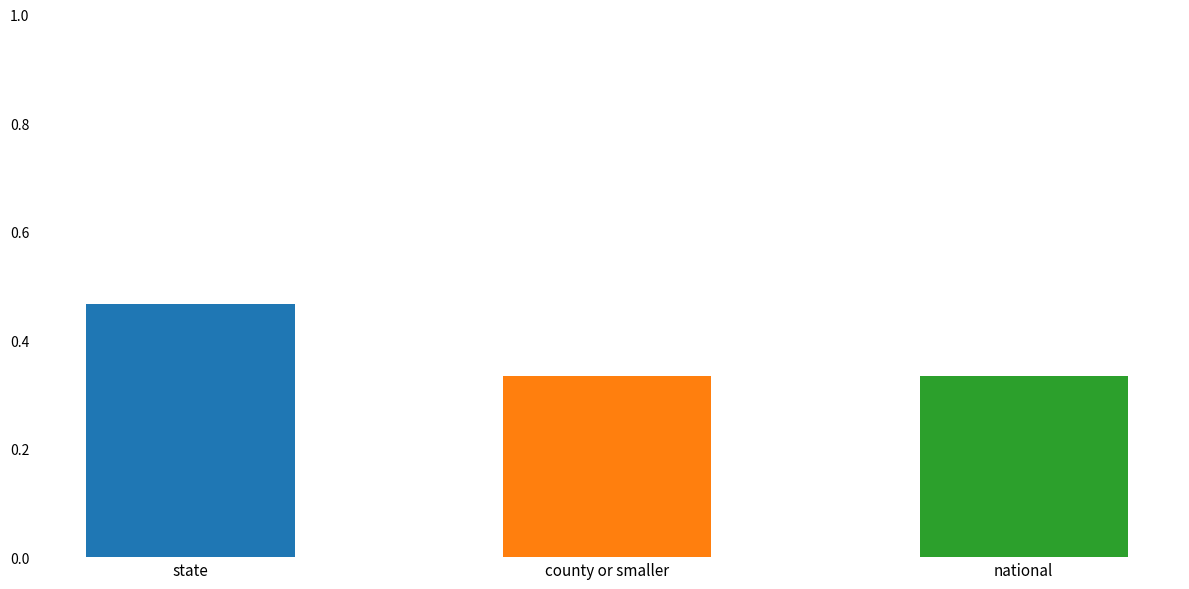

What is the difference between the maximum and minimum values?

0.1